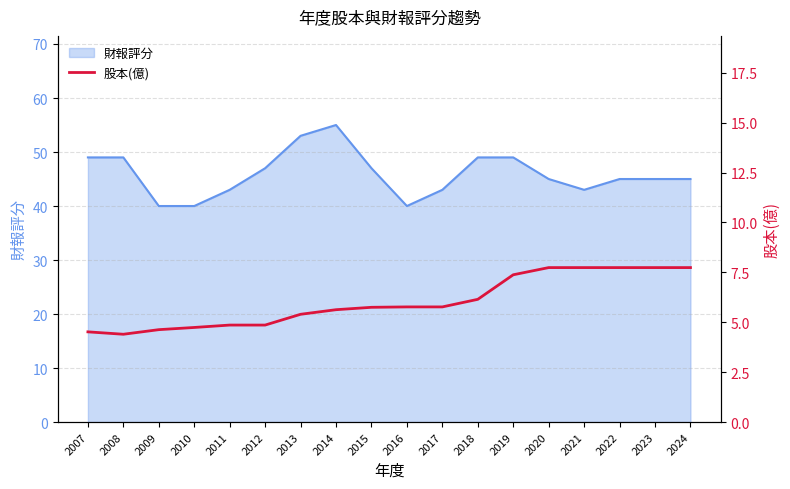

True or false: the data shows 2.6 at 2010.

False